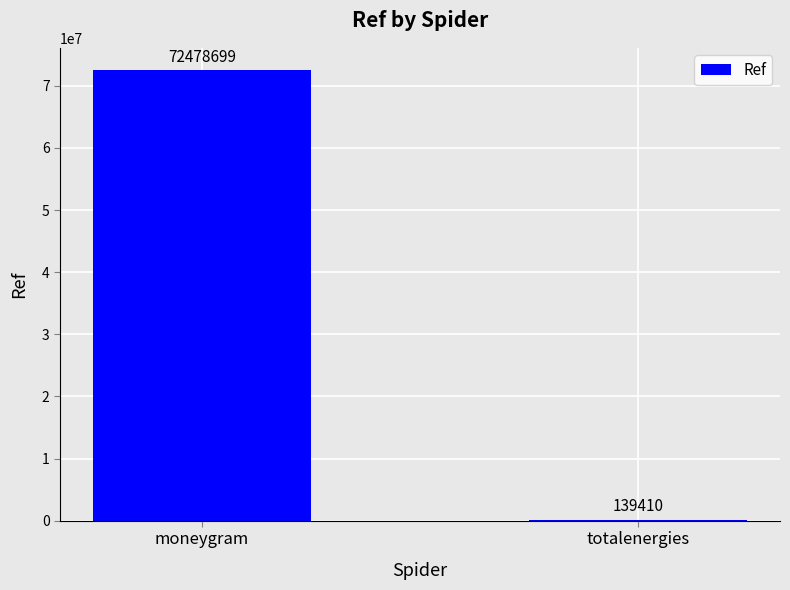

At which category does the chart reach its peak across all series?

moneygram